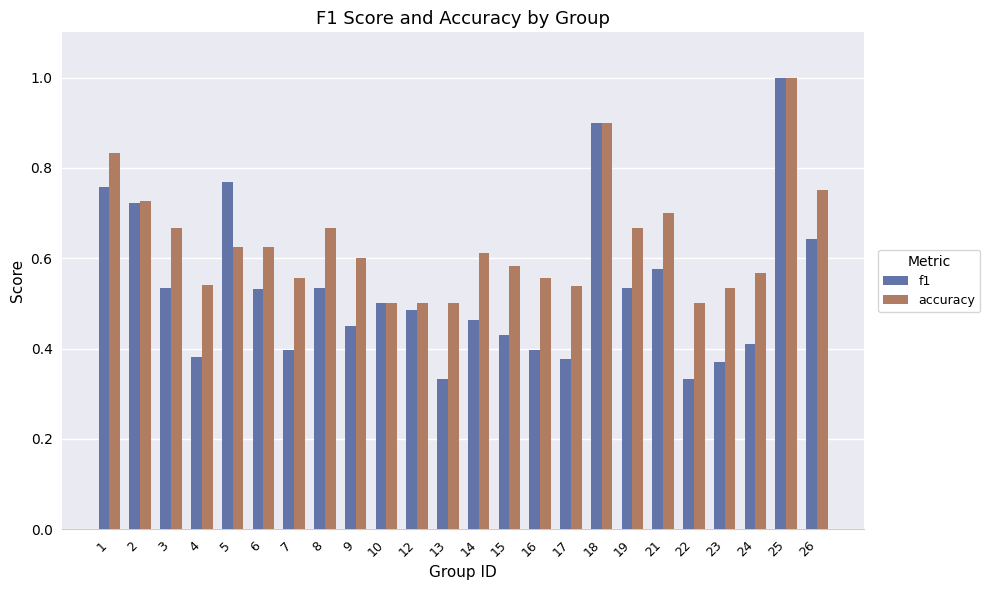

Are the bars grouped side by side (vs. stacked)?

Yes